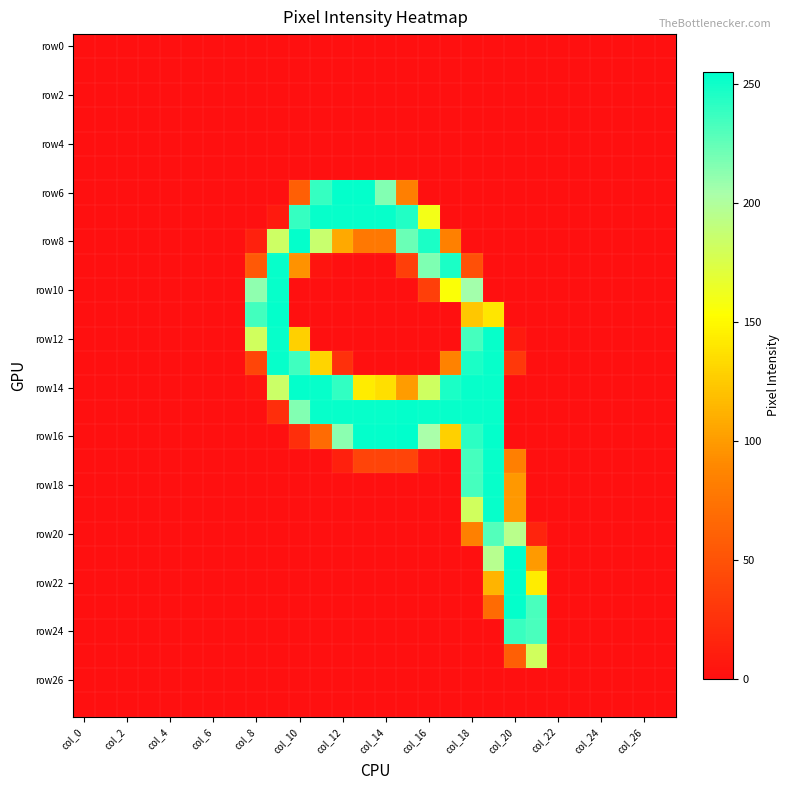

At which category does the chart reach its minimum across all series?

col_0